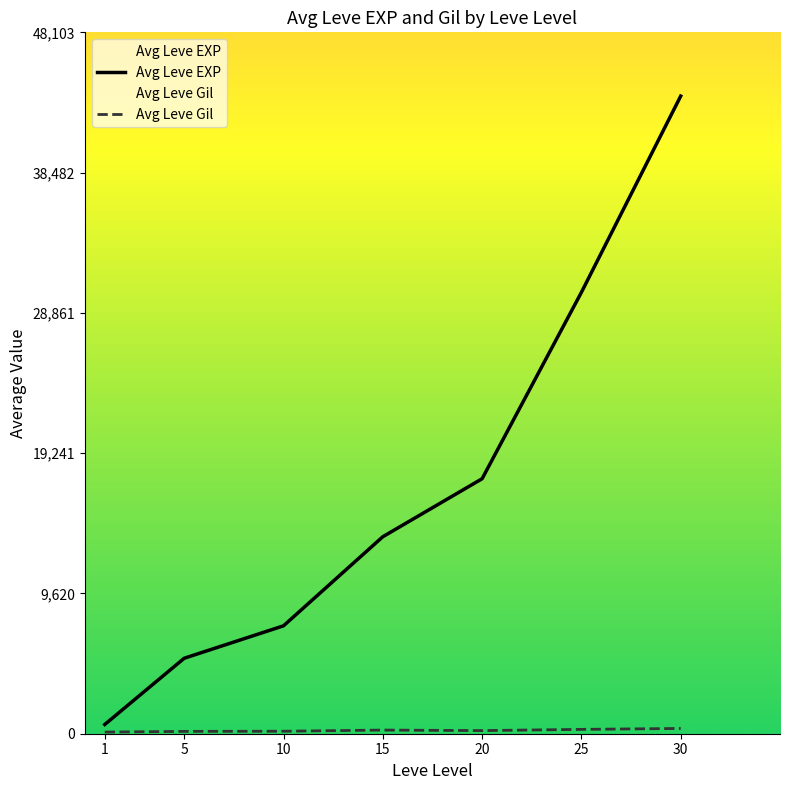

List the labels in order of Avg Leve EXP value, largest first.

30, 25, 20, 15, 10, 5, 1